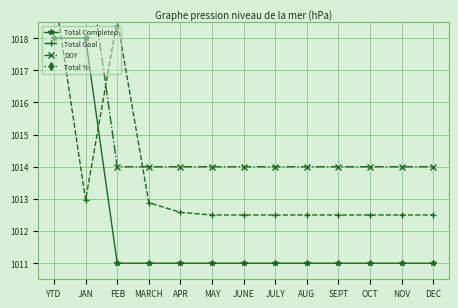

True or false: Total % and DOY cross at least once.

False